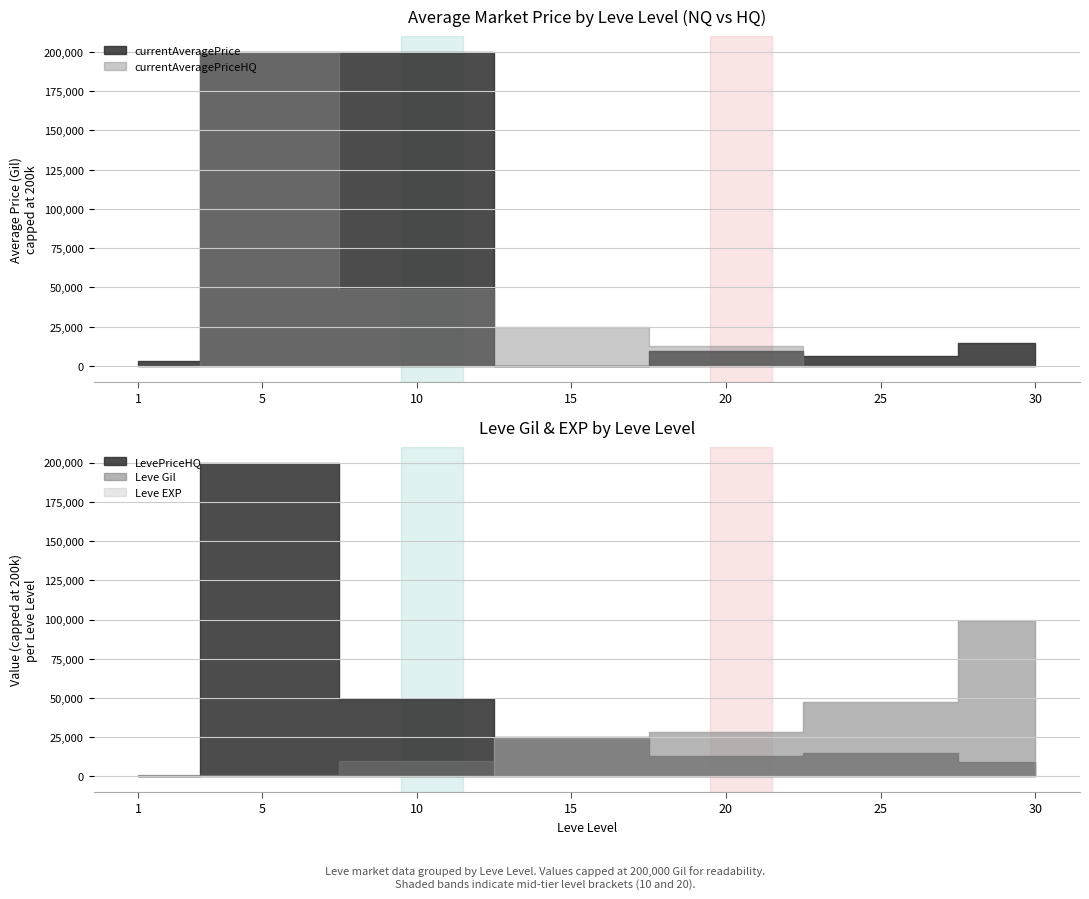

At which category does the chart reach its peak across all series?

5